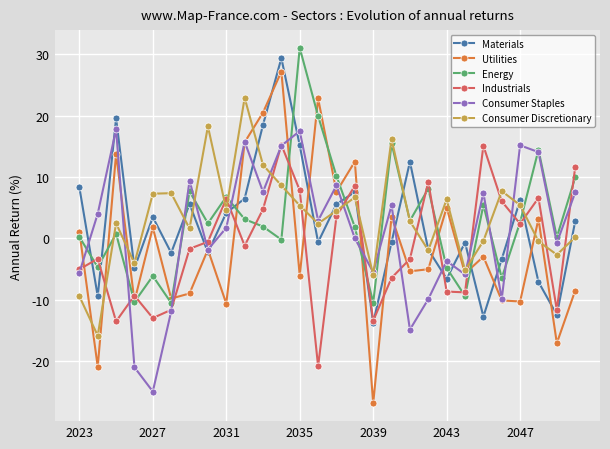

How many data points does each series have?

28